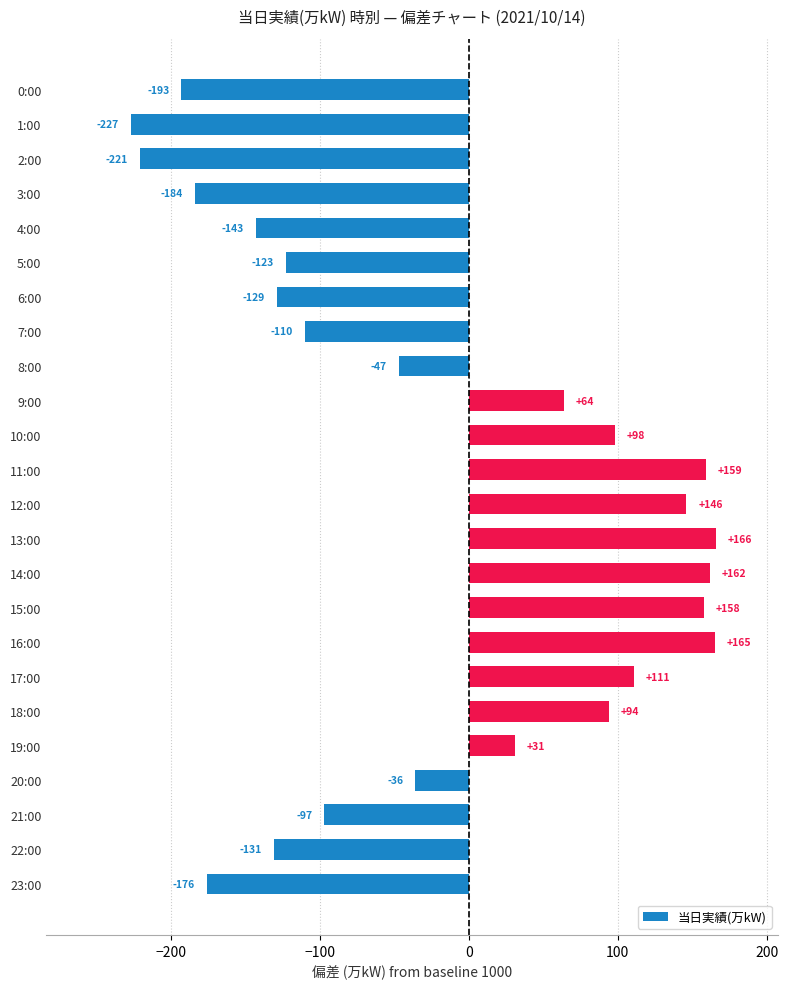

What position from the bottom is 6:00?

18